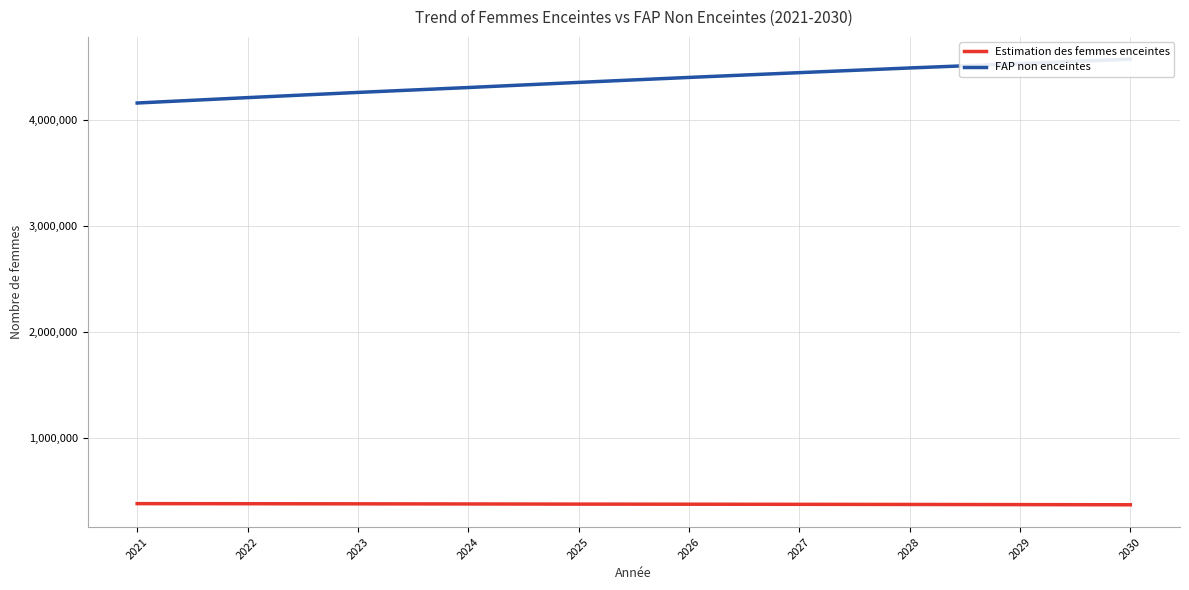

Between 2022 and 2030, which series saw the biggest shift?

FAP non enceintes